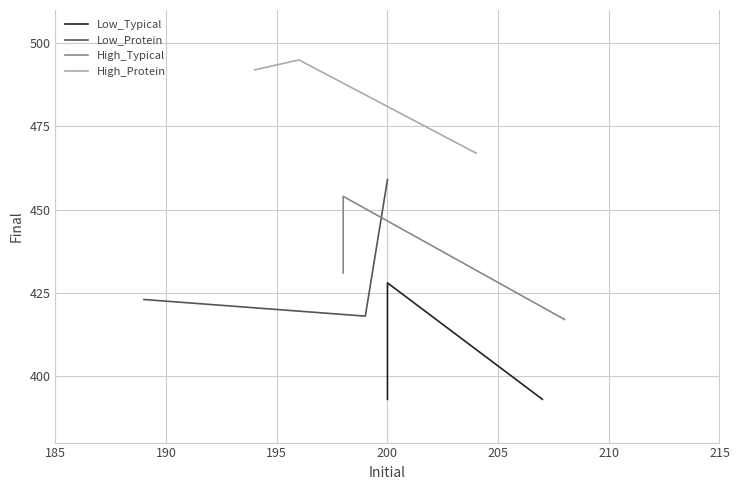

What is the value of the Low_Protein point at the 1st from the left?

423